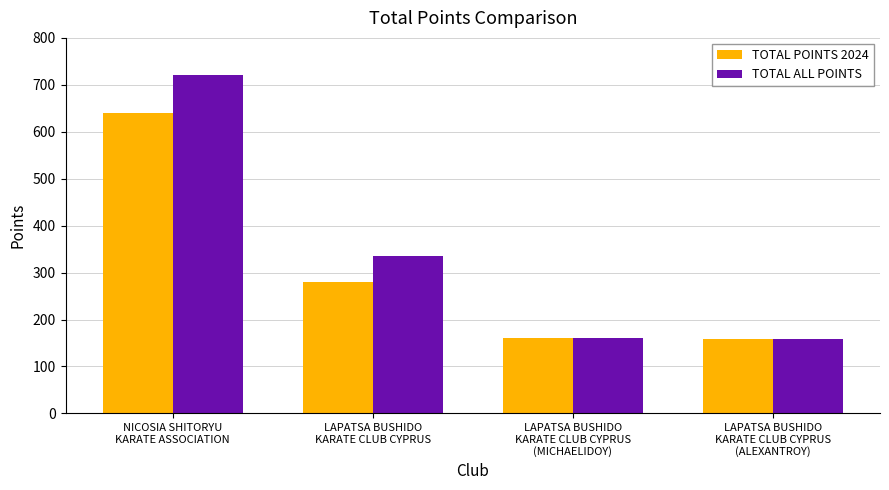

How many values in the TOTAL POINTS 2024 series are below 281?

2